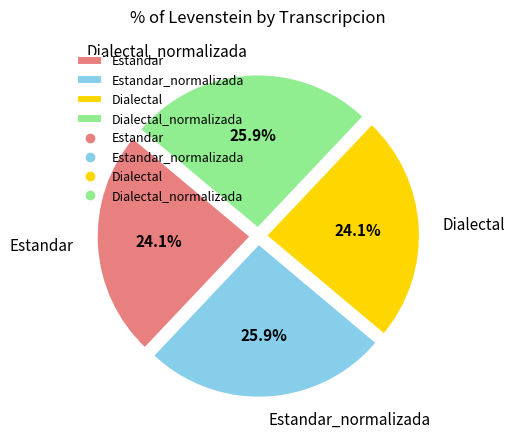

What is the ratio of the value at Dialectal_normalizada to the value at Estandar_normalizada?

1.0